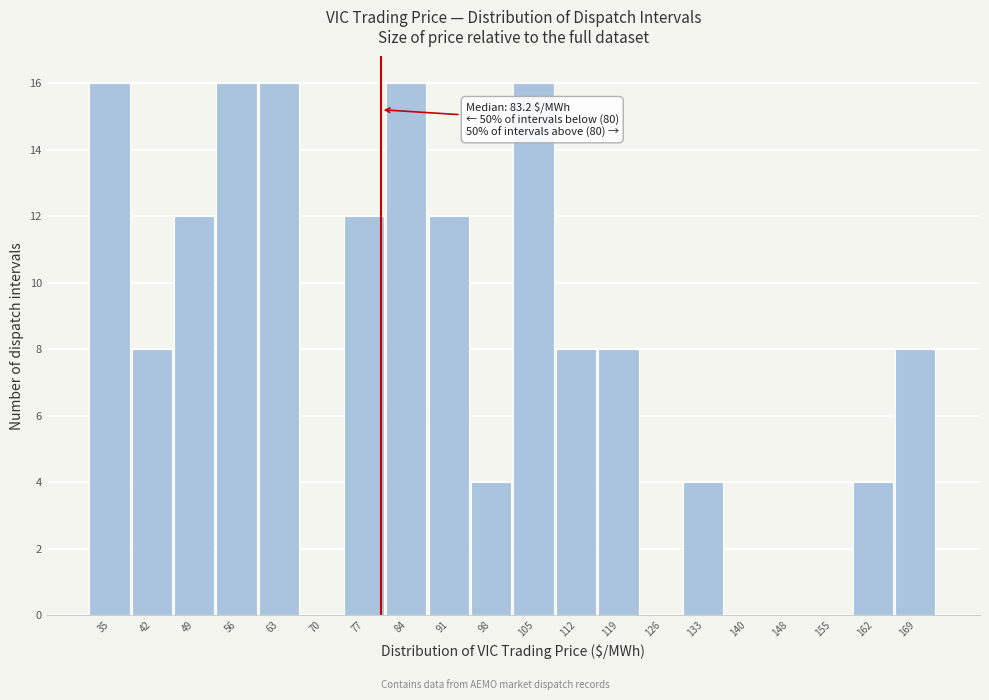

Reading left to right, transcribe all the data shown in this chart.

35=16	42=8	49=12	56=16	63=16	70=0	77=12	84=16	91=12	98=4	105=16	112=8	119=8	126=0	133=4	140=0	148=0	155=0	162=4	169=8